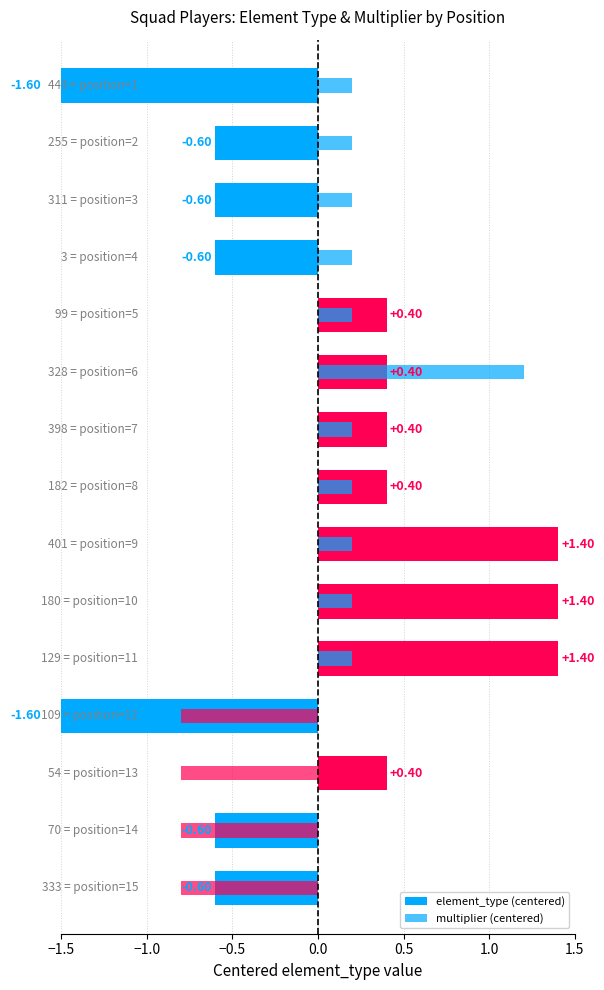

How many values in the element_type (centered) series are below 0?

7